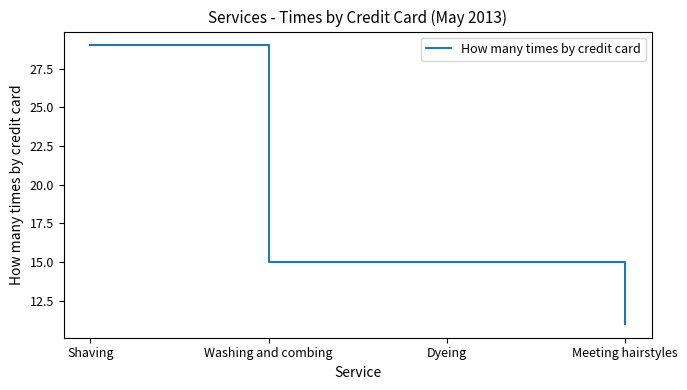

What is the difference between the maximum and minimum values?

18